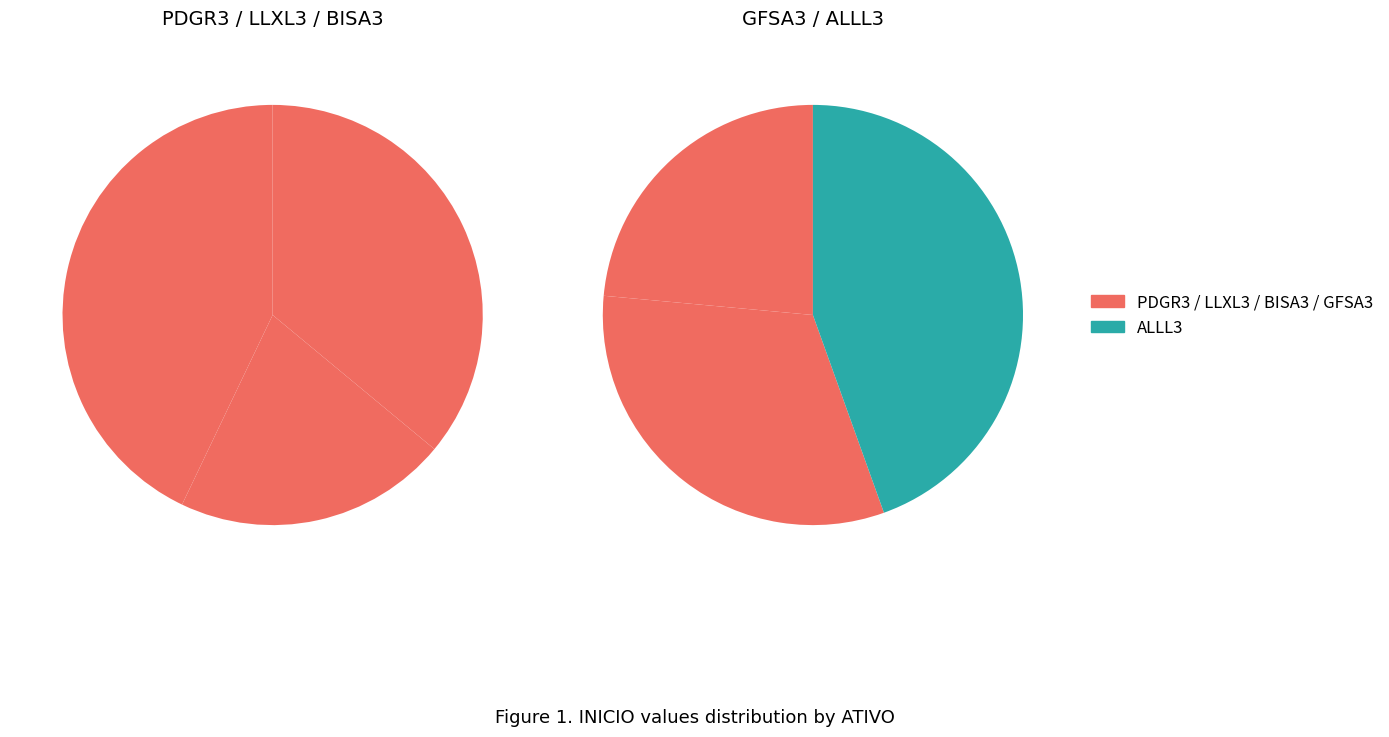

Rank the categories by value from lowest to highest.

LLXL3, GFSA3, BISA3, PDGR3, GFSA3_2, ALLL3